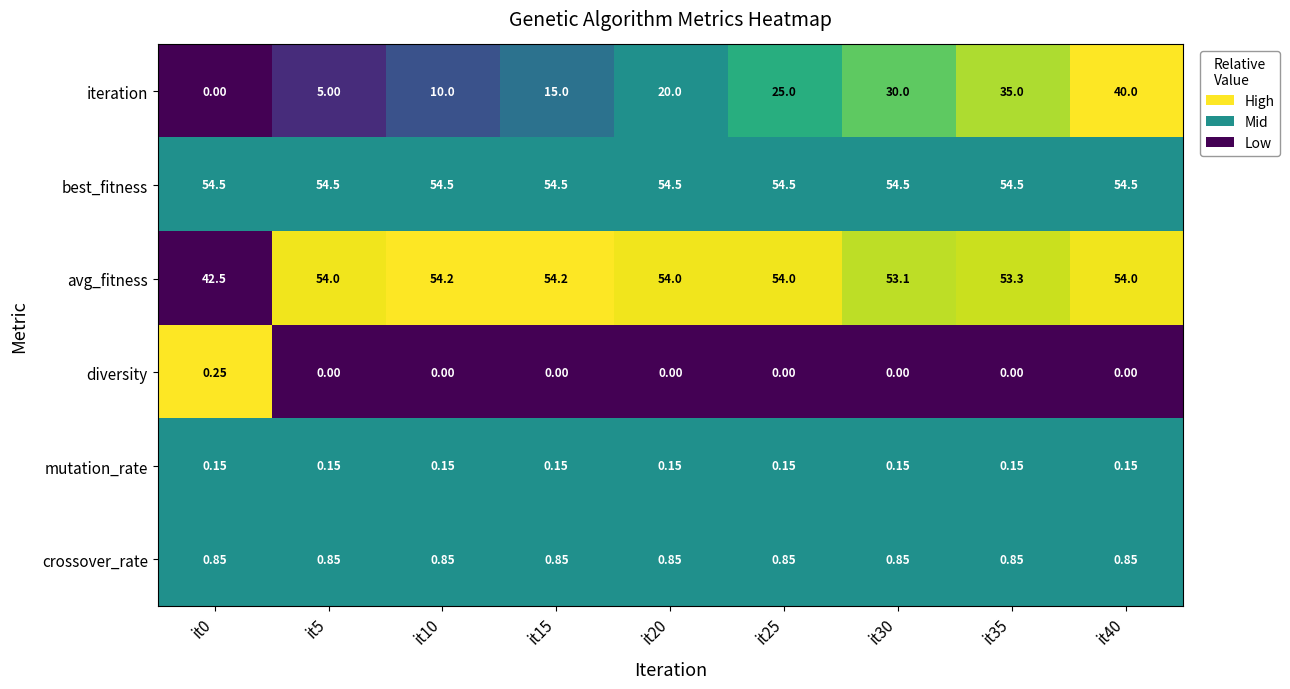

Between it0 and it10, which series saw the biggest shift?

avg_fitness